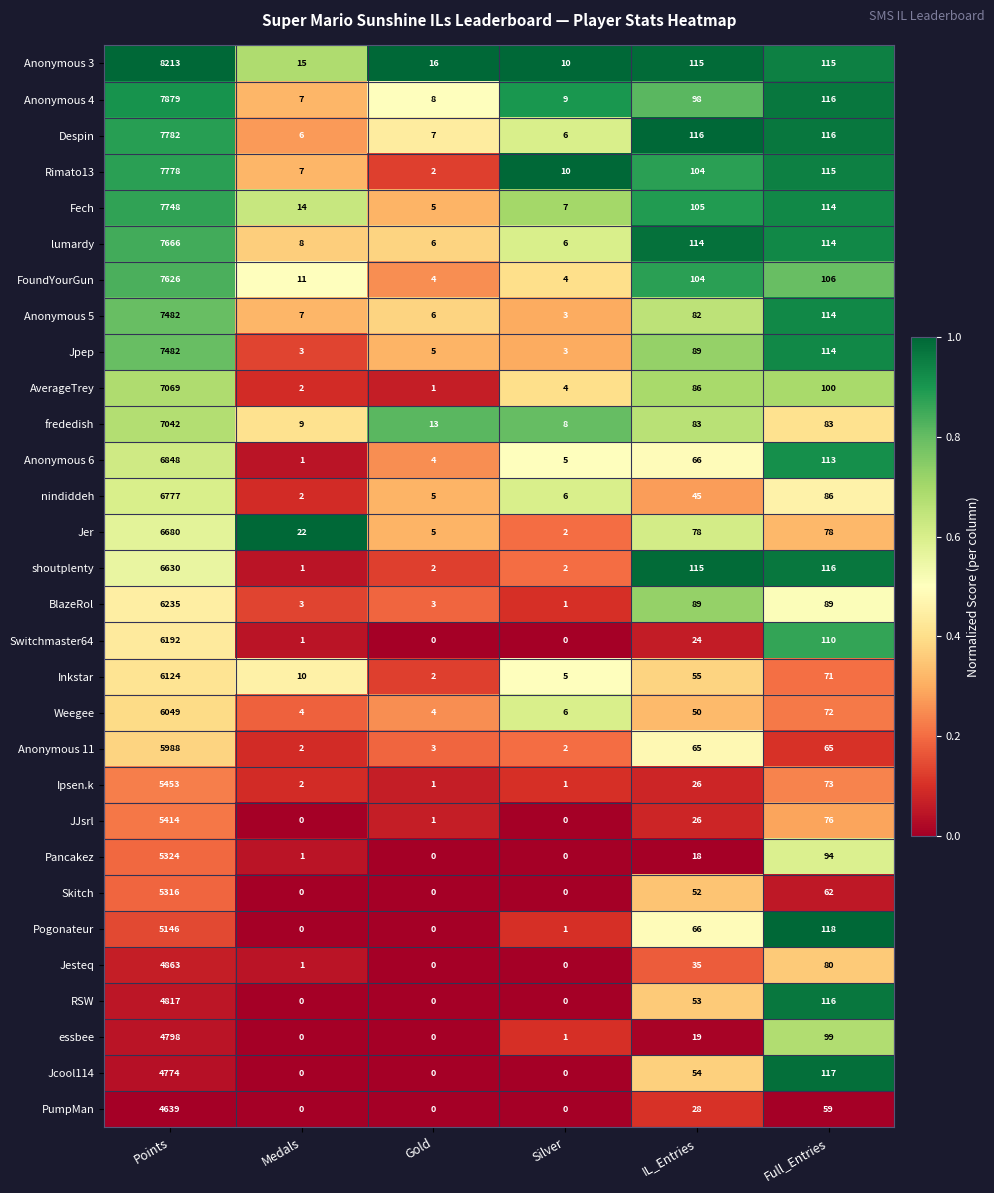

What is the total value across all series at Medals?

139